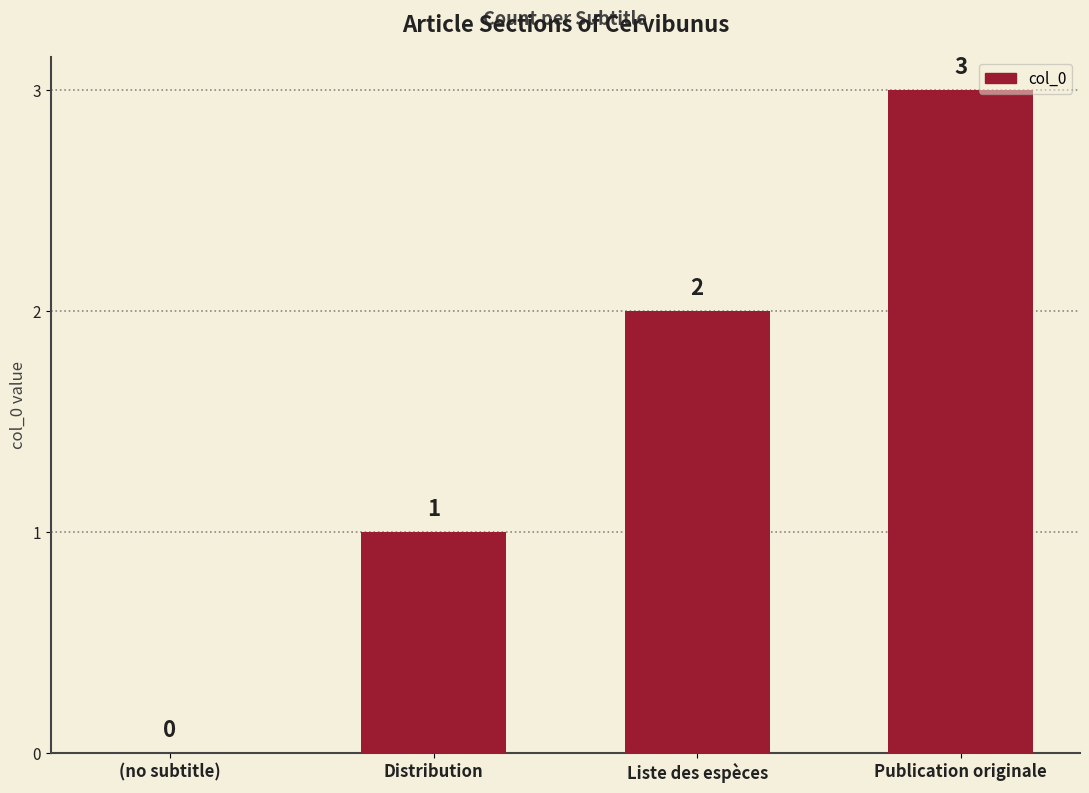

What is the sum of all values?

6